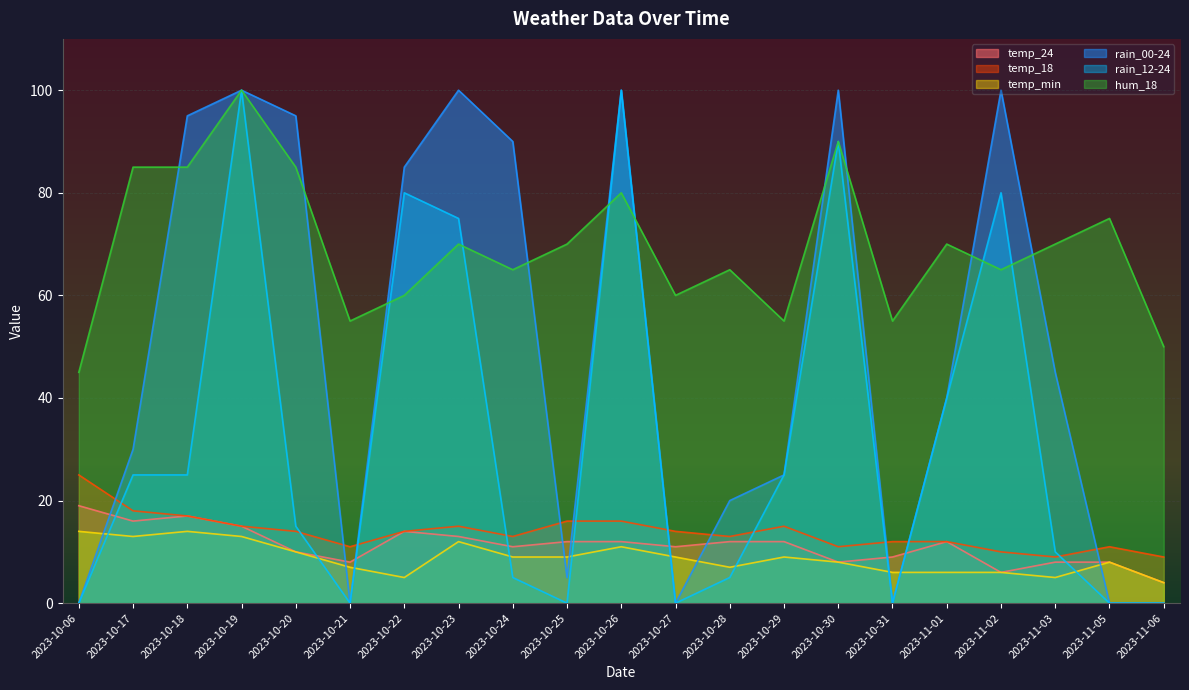

Reading left to right, what are all the values shown in this chart?

temp_24: 2023-10-06=19	2023-10-17=16	2023-10-18=17	2023-10-19=15	2023-10-20=10	2023-10-21=8	2023-10-22=14	2023-10-23=13	2023-10-24=11	2023-10-25=12	2023-10-26=12	2023-10-27=11	2023-10-28=12	2023-10-29=12	2023-10-30=8	2023-10-31=9	2023-11-01=12	2023-11-02=6	2023-11-03=8	2023-11-05=8	2023-11-06=4
temp_18: 2023-10-06=25	2023-10-17=18	2023-10-18=17	2023-10-19=15	2023-10-20=14	2023-10-21=11	2023-10-22=14	2023-10-23=15	2023-10-24=13	2023-10-25=16	2023-10-26=16	2023-10-27=14	2023-10-28=13	2023-10-29=15	2023-10-30=11	2023-10-31=12	2023-11-01=12	2023-11-02=10	2023-11-03=9	2023-11-05=11	2023-11-06=9
temp_min: 2023-10-06=14	2023-10-17=13	2023-10-18=14	2023-10-19=13	2023-10-20=10	2023-10-21=7	2023-10-22=5	2023-10-23=12	2023-10-24=9	2023-10-25=9	2023-10-26=11	2023-10-27=9	2023-10-28=7	2023-10-29=9	2023-10-30=8	2023-10-31=6	2023-11-01=6	2023-11-02=6	2023-11-03=5	2023-11-05=8	2023-11-06=4
rain_00-24: 2023-10-06=0	2023-10-17=30	2023-10-18=95	2023-10-19=100	2023-10-20=95	2023-10-21=0	2023-10-22=85	2023-10-23=100	2023-10-24=90	2023-10-25=5	2023-10-26=100	2023-10-27=0	2023-10-28=20	2023-10-29=25	2023-10-30=100	2023-10-31=0	2023-11-01=40	2023-11-02=100	2023-11-03=45	2023-11-05=0	2023-11-06=0
rain_12-24: 2023-10-06=0	2023-10-17=25	2023-10-18=25	2023-10-19=100	2023-10-20=15	2023-10-21=0	2023-10-22=80	2023-10-23=75	2023-10-24=5	2023-10-25=0	2023-10-26=100	2023-10-27=0	2023-10-28=5	2023-10-29=25	2023-10-30=90	2023-10-31=0	2023-11-01=40	2023-11-02=80	2023-11-03=10	2023-11-05=0	2023-11-06=0
hum_18: 2023-10-06=45	2023-10-17=85	2023-10-18=85	2023-10-19=100	2023-10-20=85	2023-10-21=55	2023-10-22=60	2023-10-23=70	2023-10-24=65	2023-10-25=70	2023-10-26=80	2023-10-27=60	2023-10-28=65	2023-10-29=55	2023-10-30=90	2023-10-31=55	2023-11-01=70	2023-11-02=65	2023-11-03=70	2023-11-05=75	2023-11-06=50